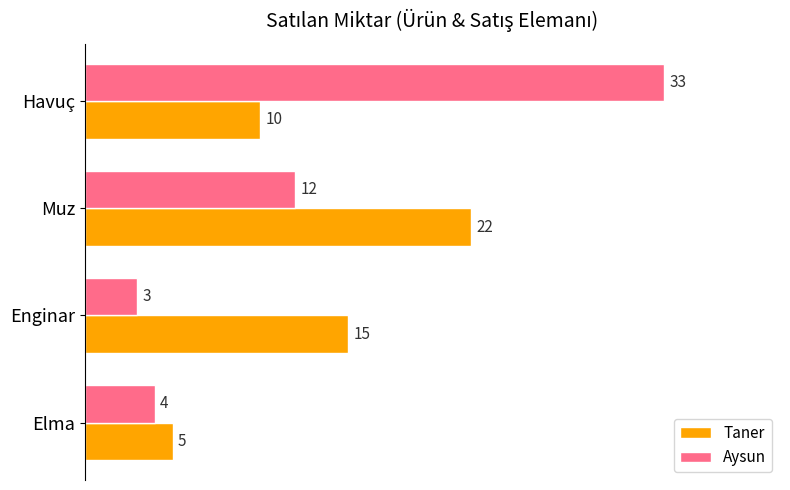

What are all the series names shown in the legend?

Taner, Aysun